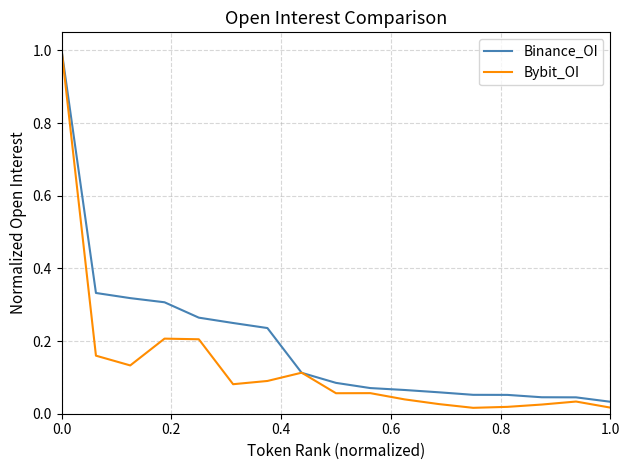

List the series in order of their overall mean, lowest first.

Bybit_OI, Binance_OI